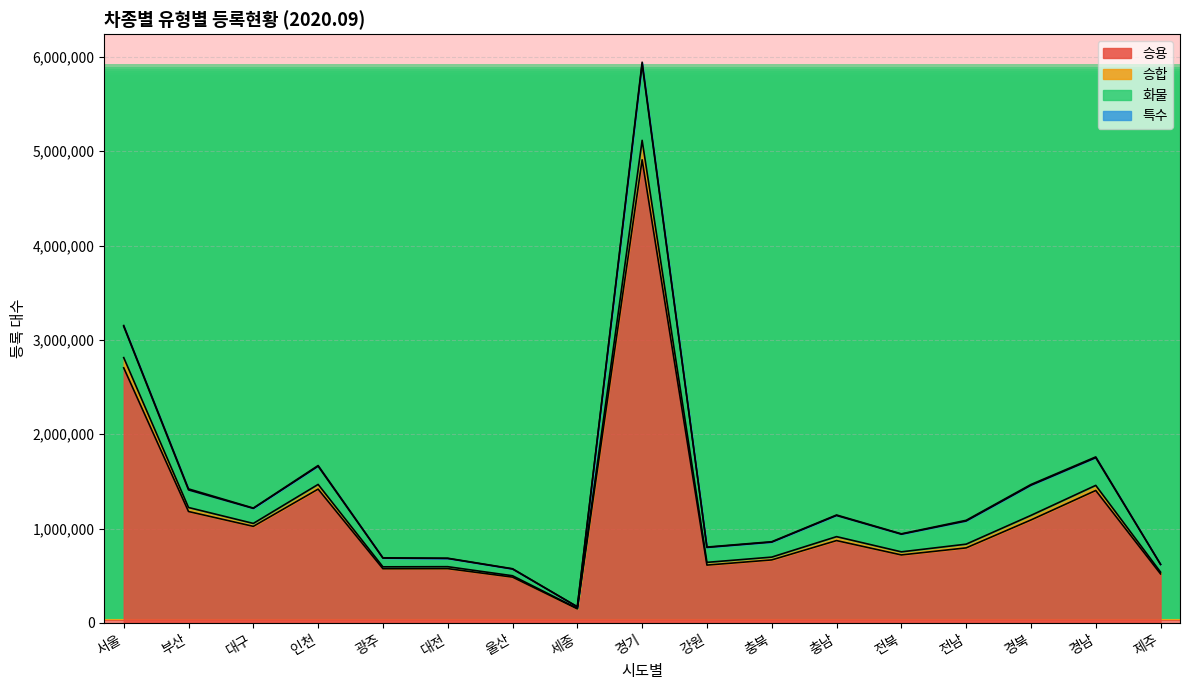

True or false: 승용 and 승합 cross at least once.

False